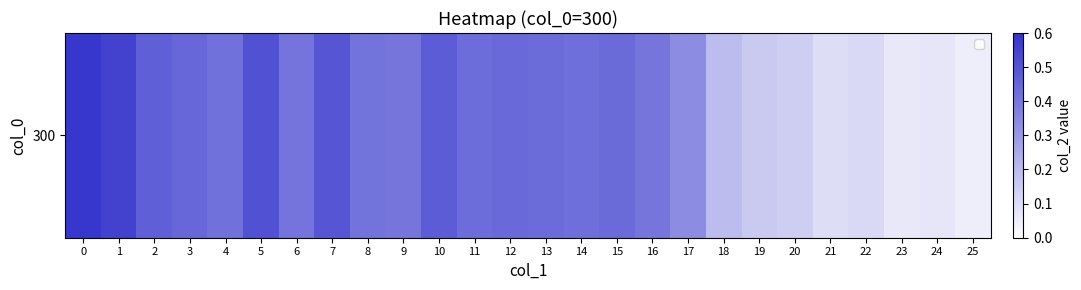

What is the maximum value shown in the chart?

0.6